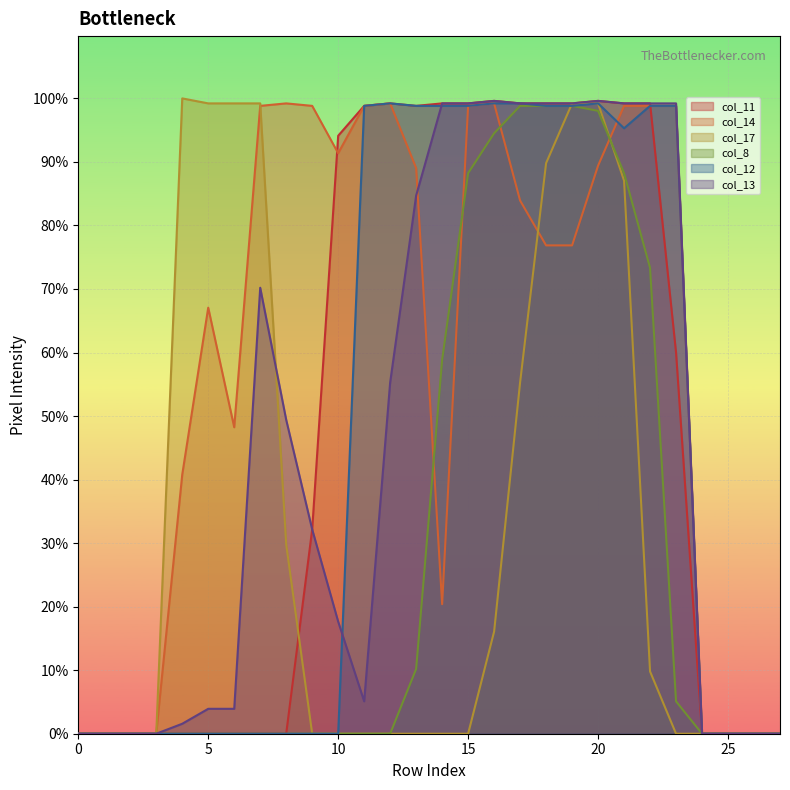

True or false: col_12 has a value of 91 at 18.

False